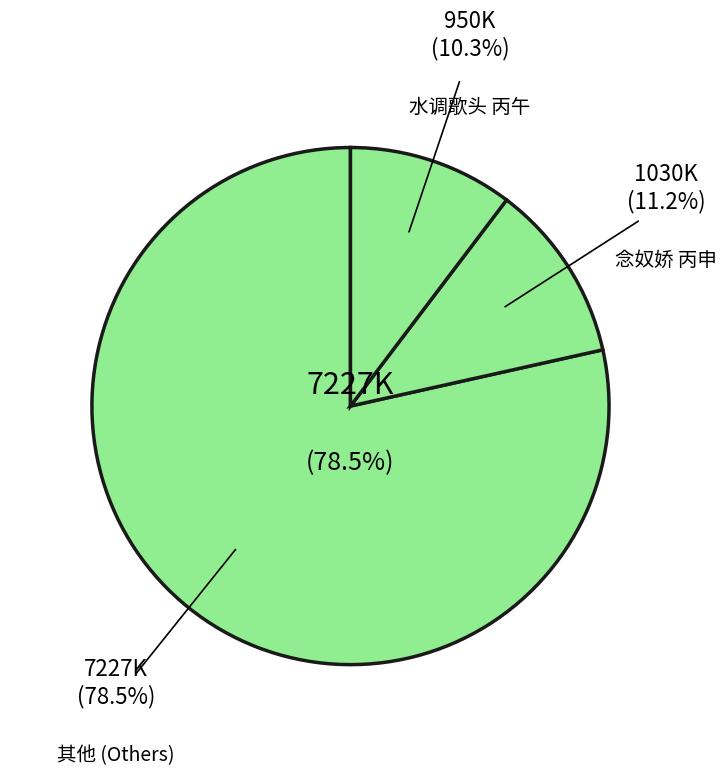

Count the number of slices in the pie.

3